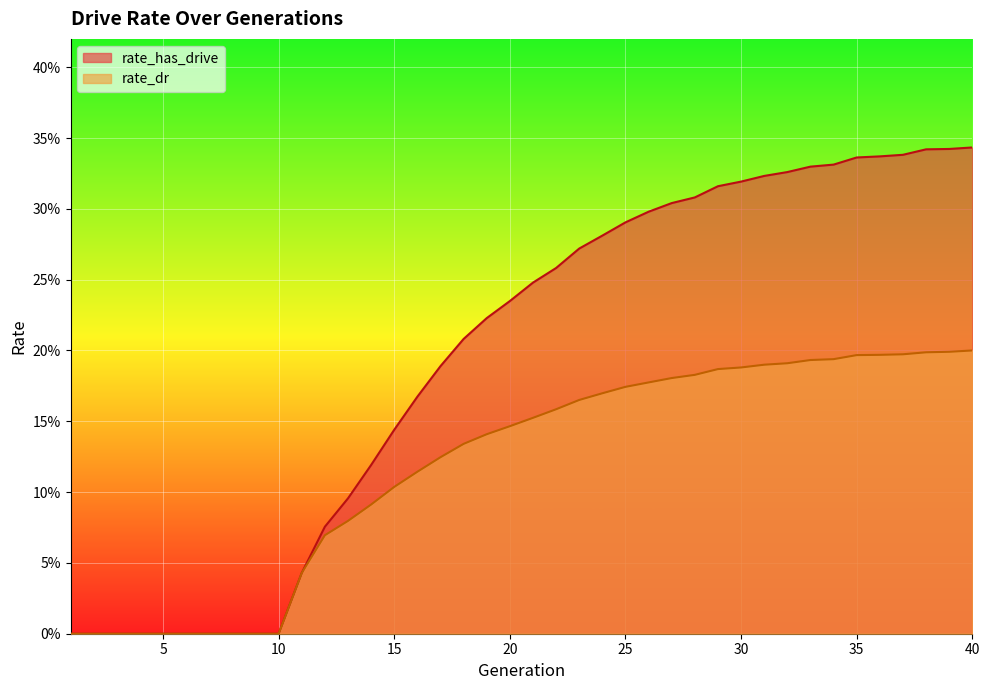

What are all the series names shown in the legend?

rate_has_drive, rate_dr